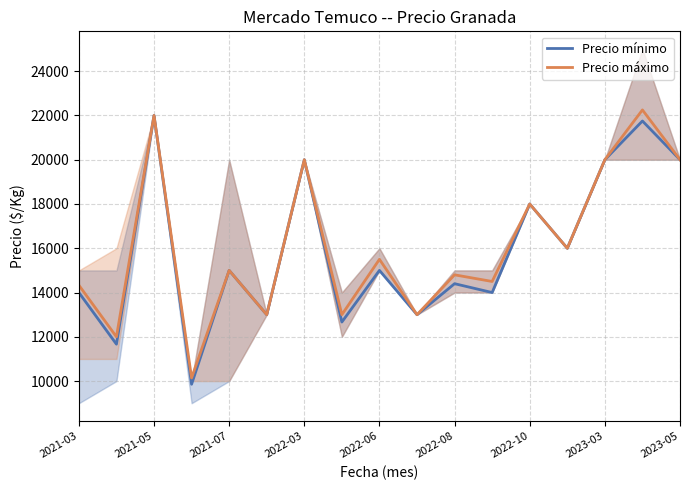

What is the difference between the second highest and second lowest values in the Precio máximo series?

10000